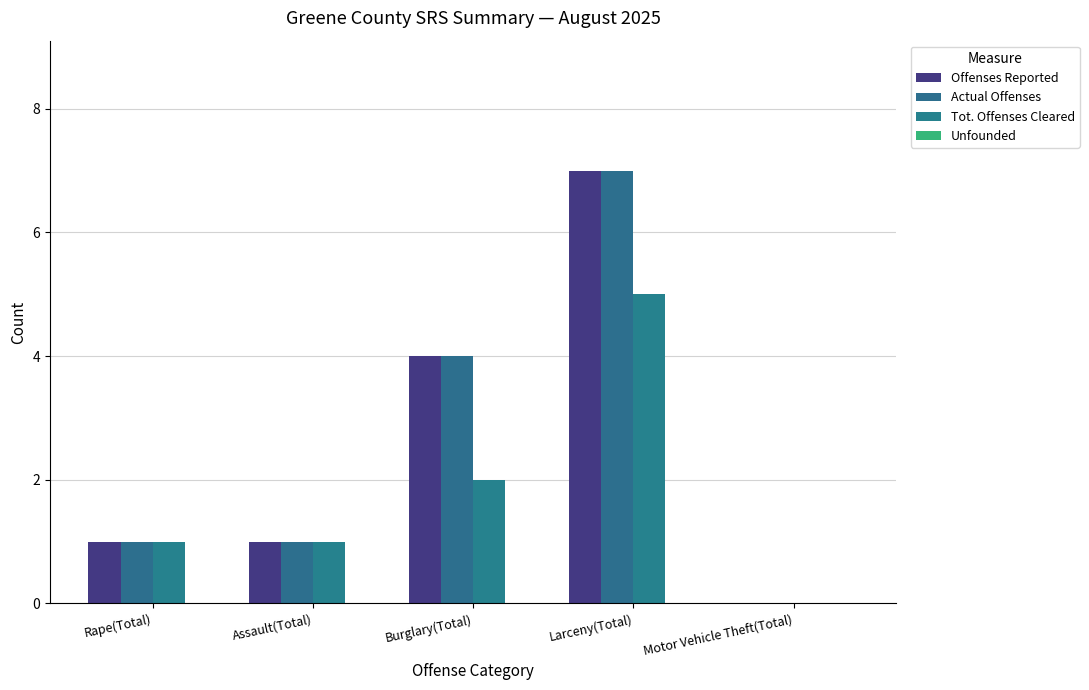

How many series are shown in this chart?

3